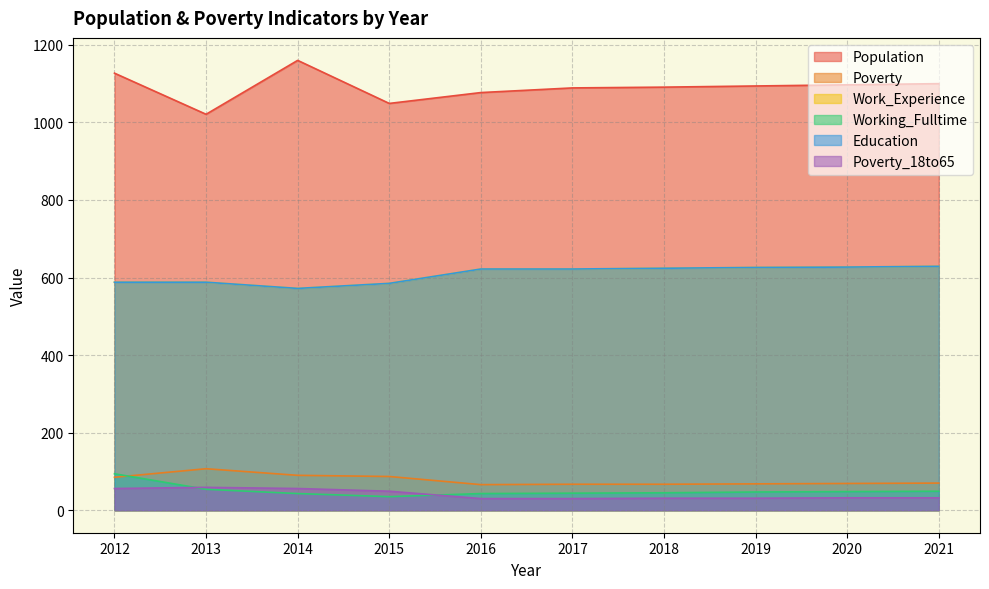

What is the sum of all Education values?

6083